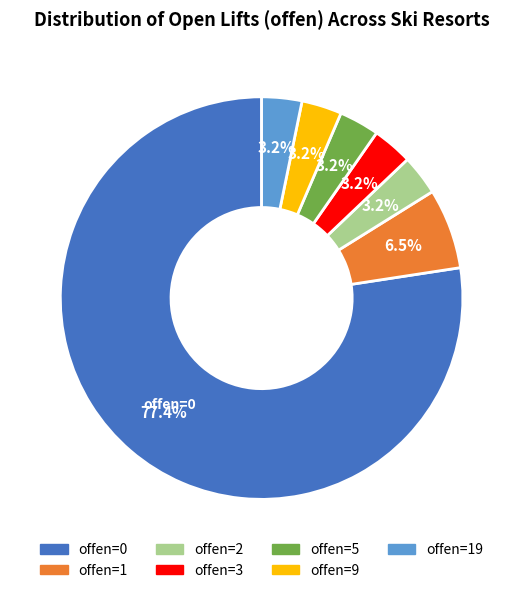

Is there a majority slice in this chart?

Yes